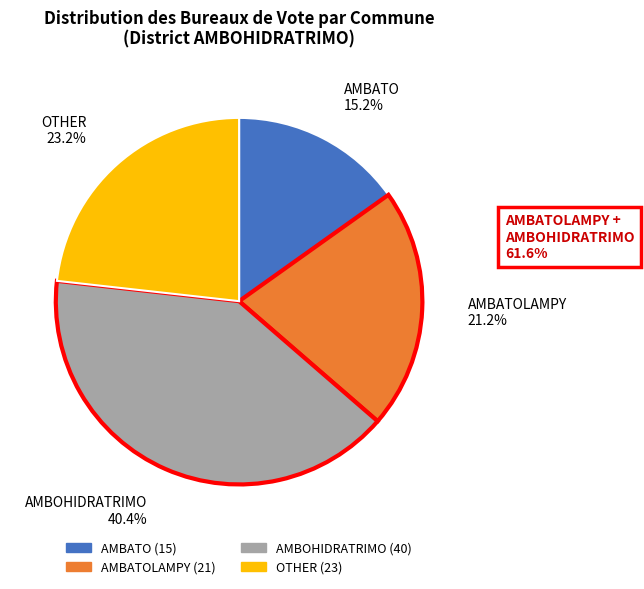

Is there a majority slice in this chart?

No